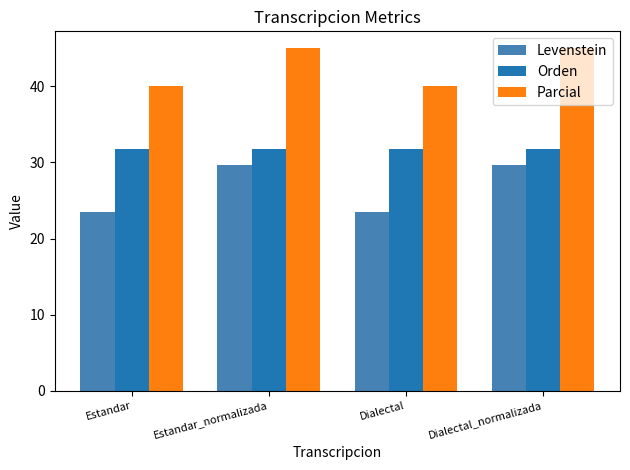

How many data points in Levenstein are less than 29?

2